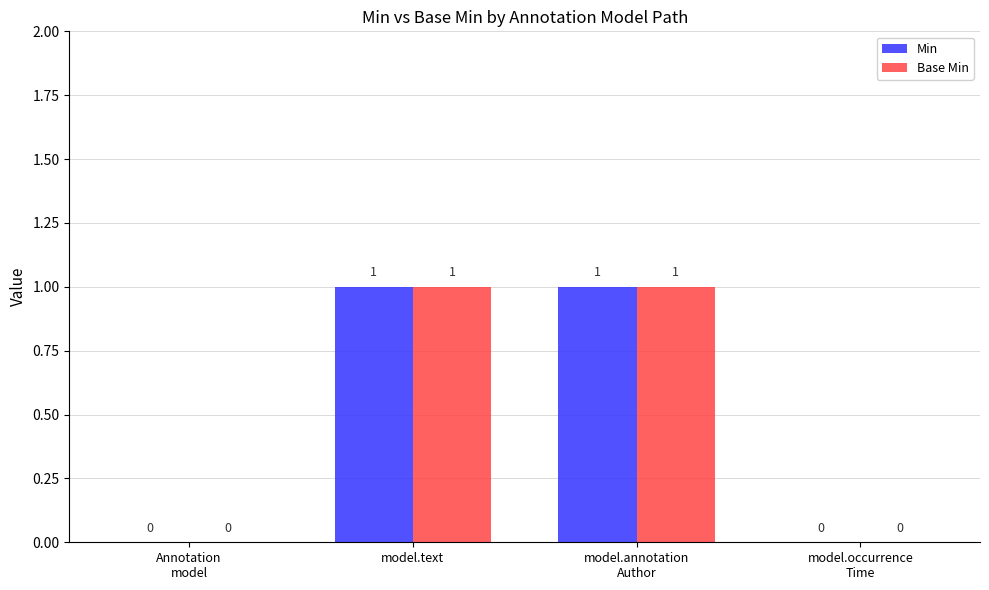

The value of Base Min at Annotation
model is -1. True or false?

False